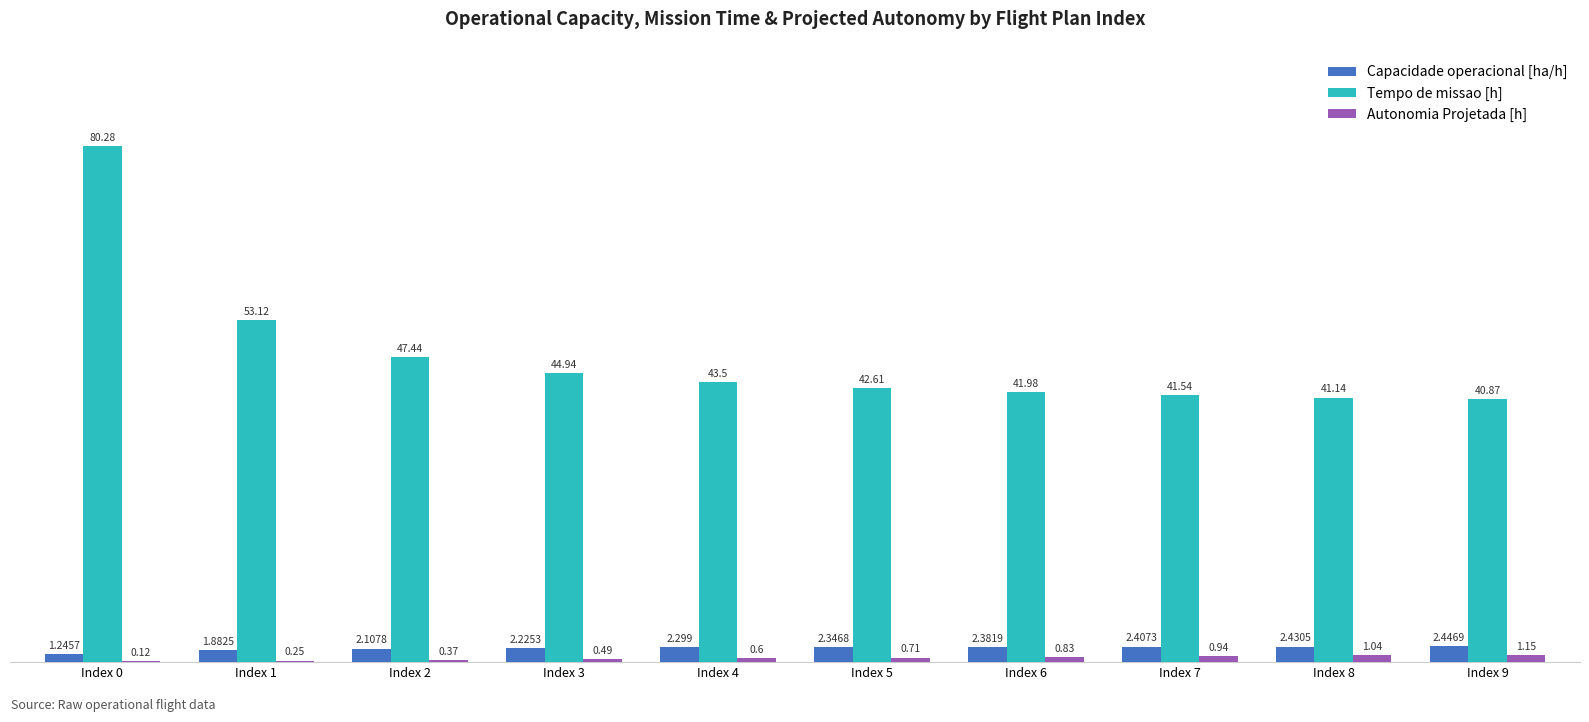

Is the value of Tempo de missao [h] at Index 6 greater than the value of Autonomia Projetada [h] at Index 2?

Yes